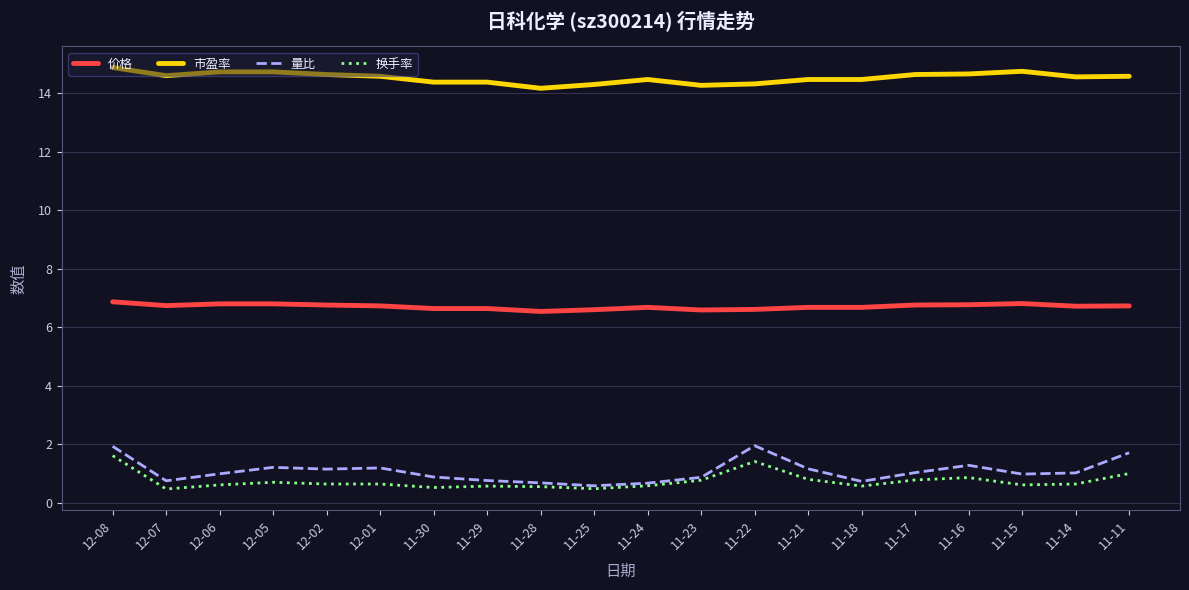

True or false: 量比 and 市盈率 cross at least once.

False